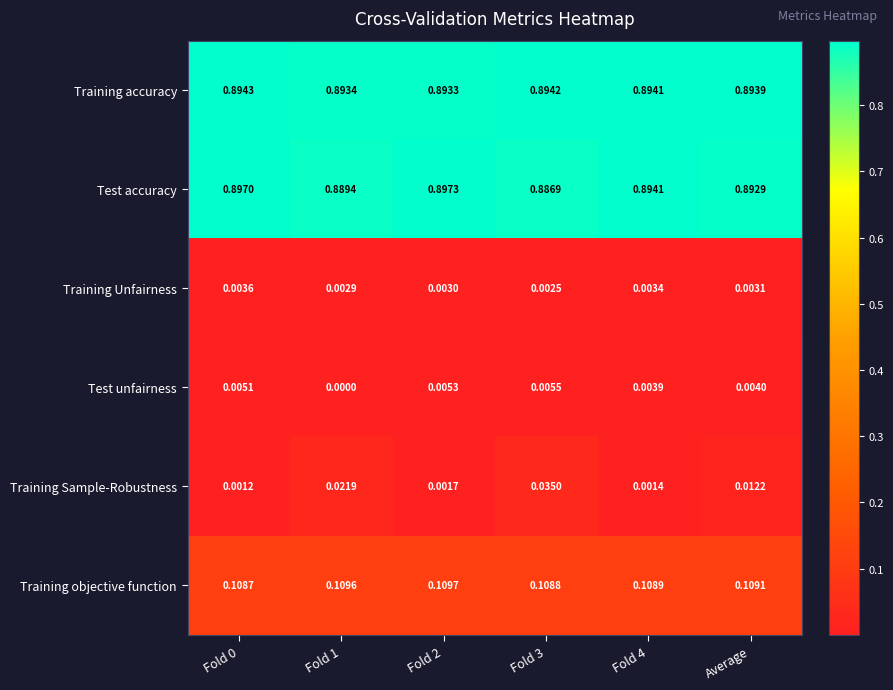

Rank the series by their maximum value, from lowest to highest.

Training Unfairness, Test unfairness, Training Sample-Robustness, Training objective function, Training accuracy, Test accuracy